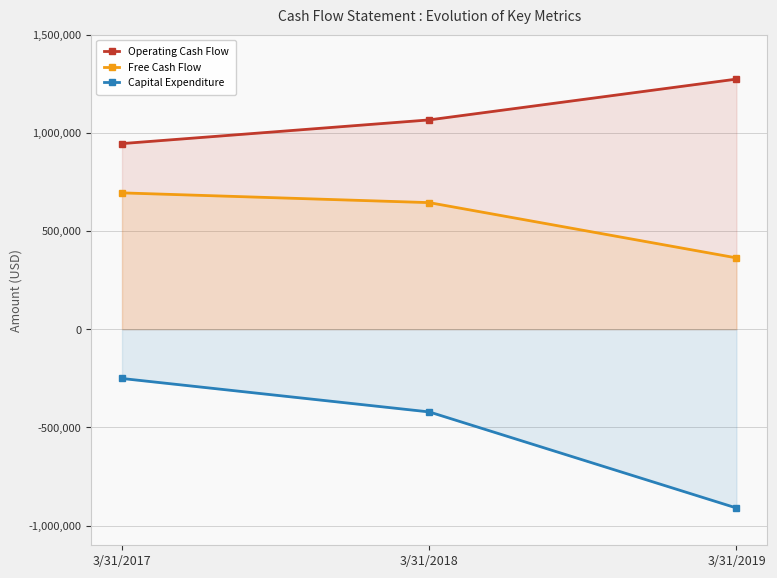

How many Capital Expenditure values are between -910191 and -250870?

3